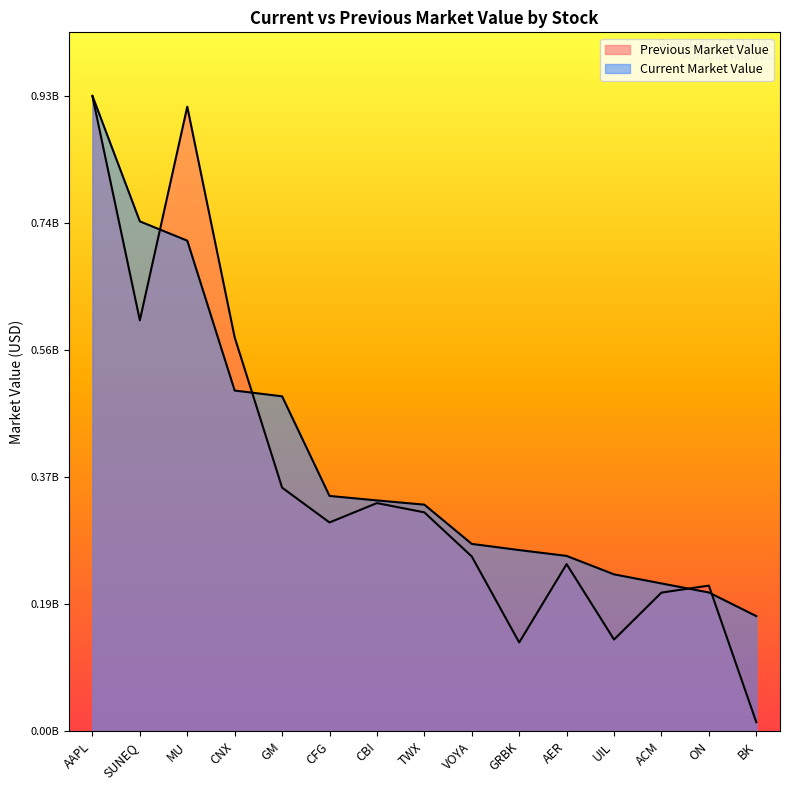

Rank the series by their average value, from highest to lowest.

Current Market Value, Previous Market Value